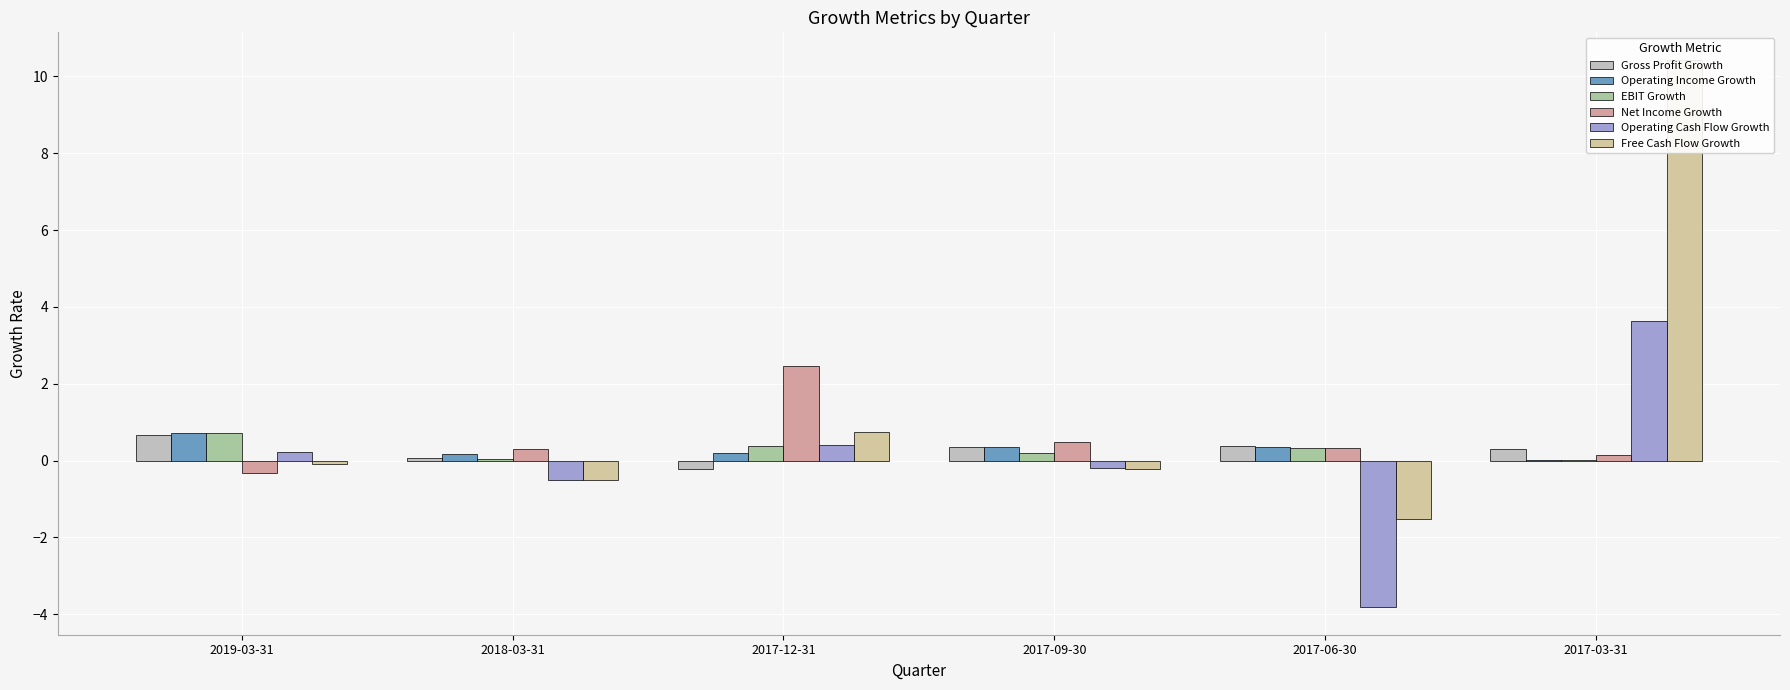

At how many categories does at least one series exceed 8?

1